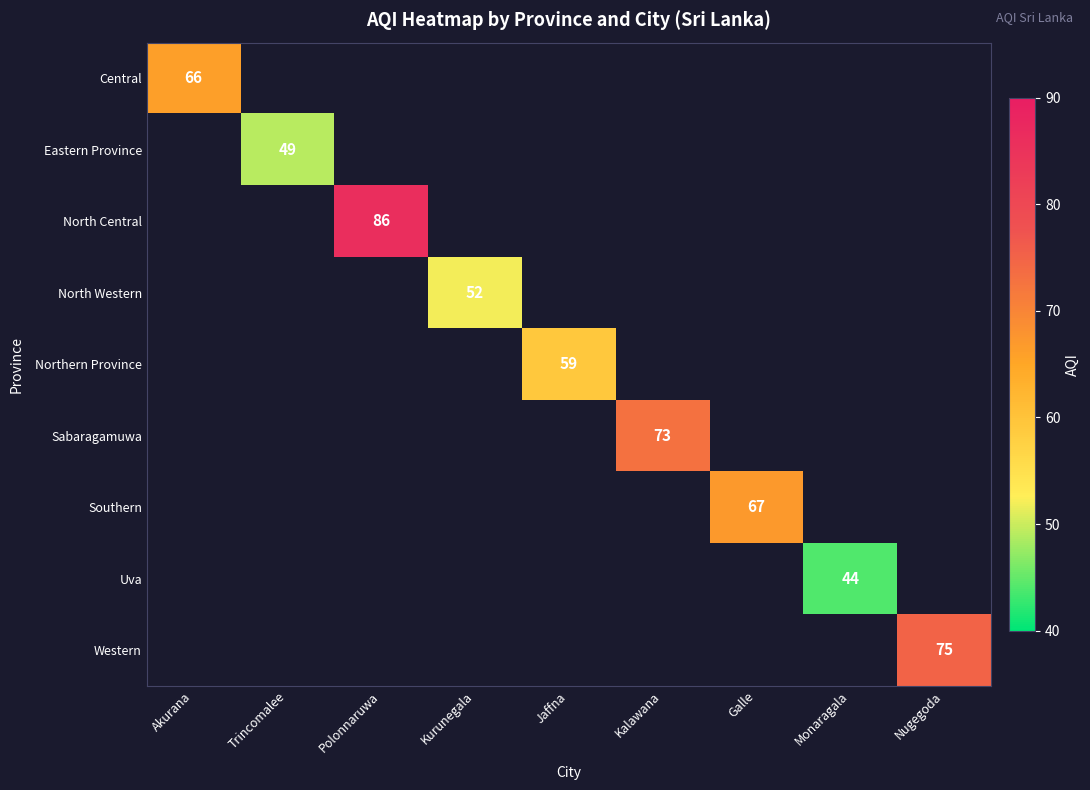

The value of North Western at Kurunegala is 81. True or false?

False